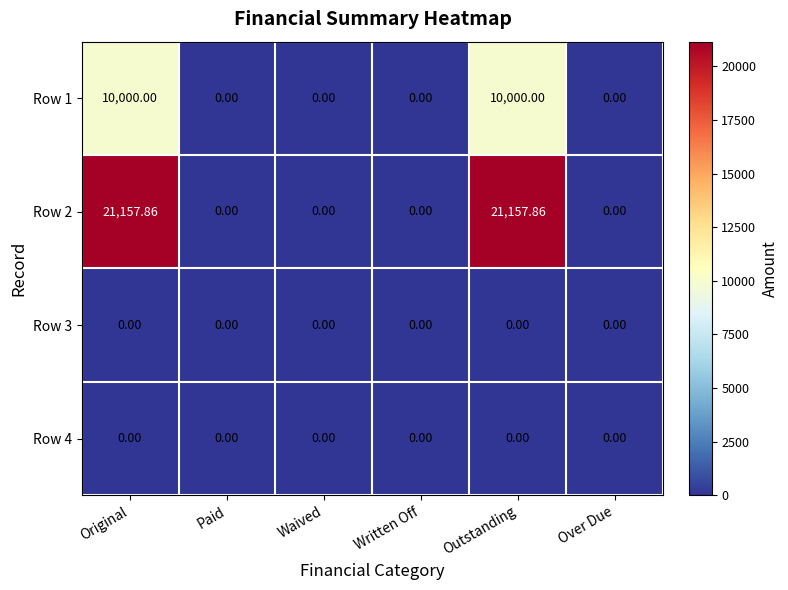

What is the total value across all series at Original?

31157.9